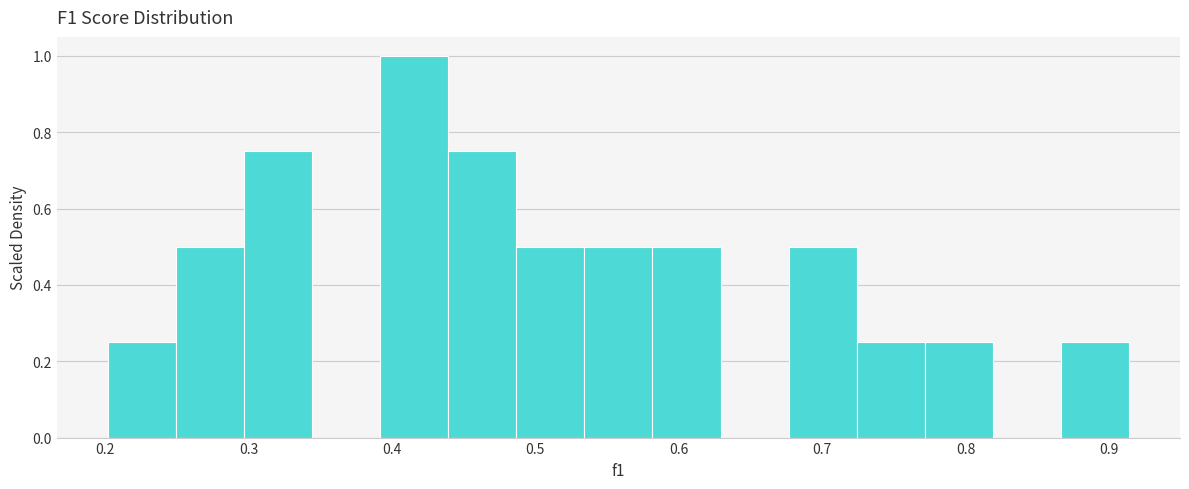

Reading left to right, list every bar in this chart as the range it spans on the x-axis followed by its height. Neither the bar edges nor the heights are printed on the chart, so give them approximately, as read against the axes.

0.20 to 0.25: 0.26
0.25 to 0.30: 0.50
0.30 to 0.34: 0.76
0.34 to 0.39: 0
0.39 to 0.44: 1.00
0.44 to 0.49: 0.76
0.49 to 0.53: 0.50
0.53 to 0.58: 0.50
0.58 to 0.63: 0.50
0.63 to 0.68: 0
0.68 to 0.72: 0.50
0.72 to 0.77: 0.26
0.77 to 0.82: 0.26
0.82 to 0.87: 0
0.87 to 0.91: 0.26